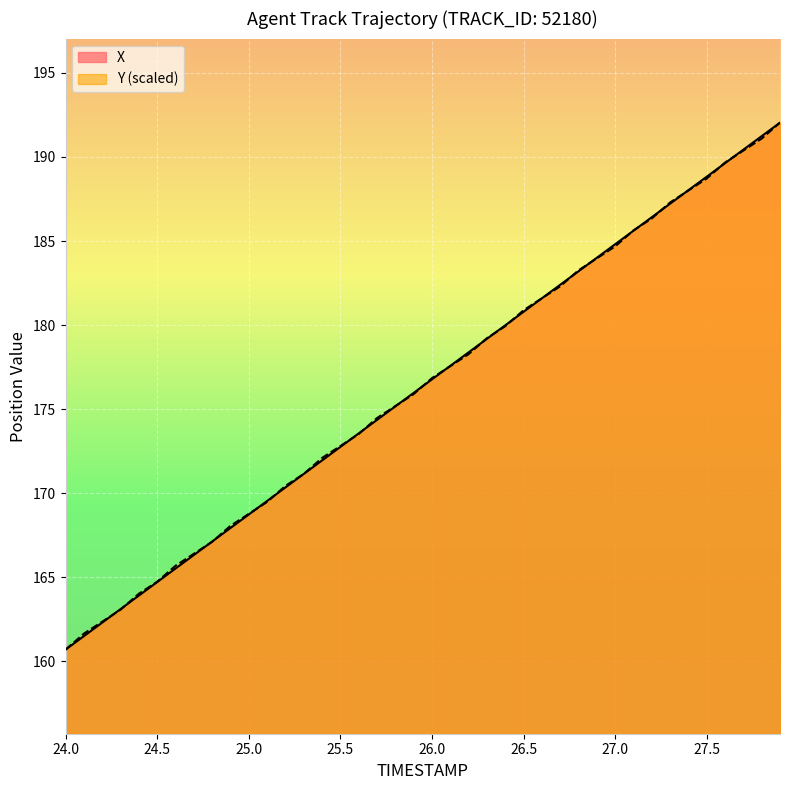

What is the total value across all series at 27.0?

369.5